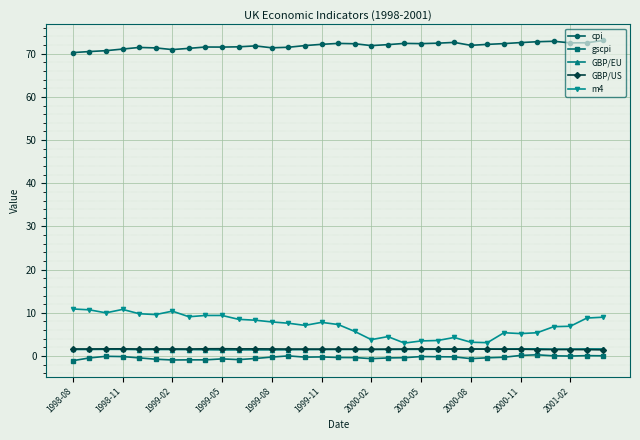

Which series has the largest total across all categories?

cpi